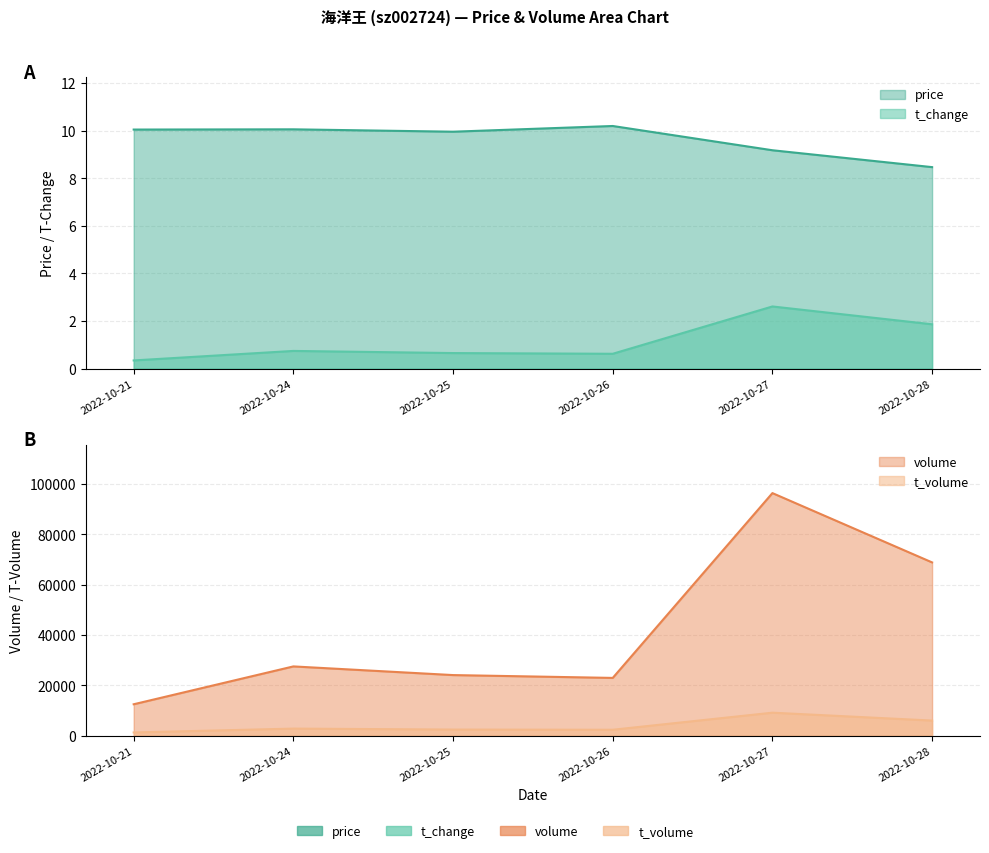

What is the maximum value for price?

10.2